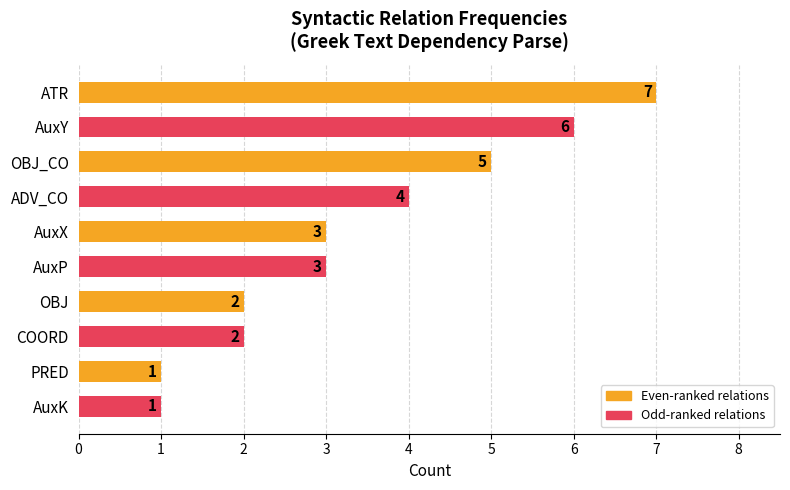

The chart shows a value of 2 at OBJ. True or false?

True